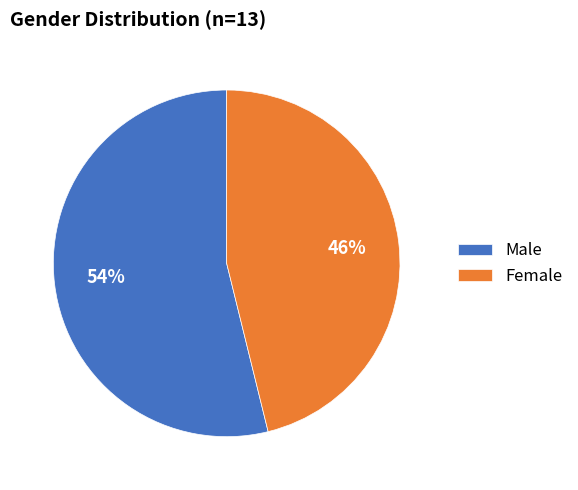

What percentage is the Male slice, to the nearest percent?

54%